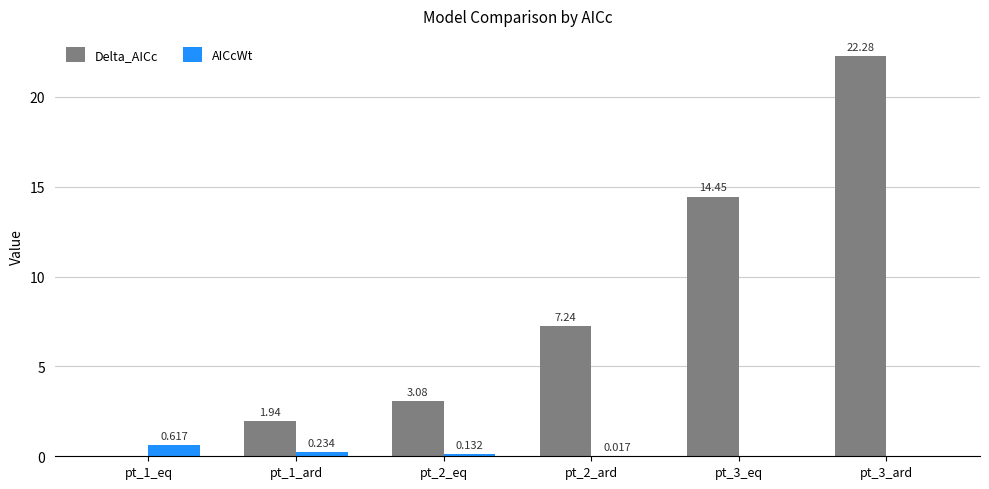

Between pt_1_eq and pt_3_ard, which series saw the biggest shift?

Delta_AICc